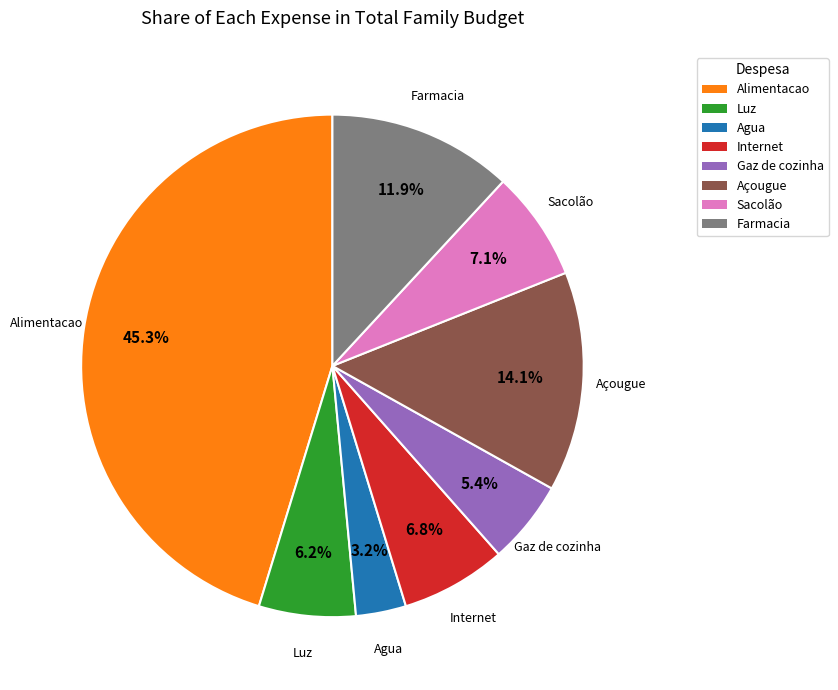

To the nearest percent, what is the combined percentage of Farmacia and Sacolão?

19%